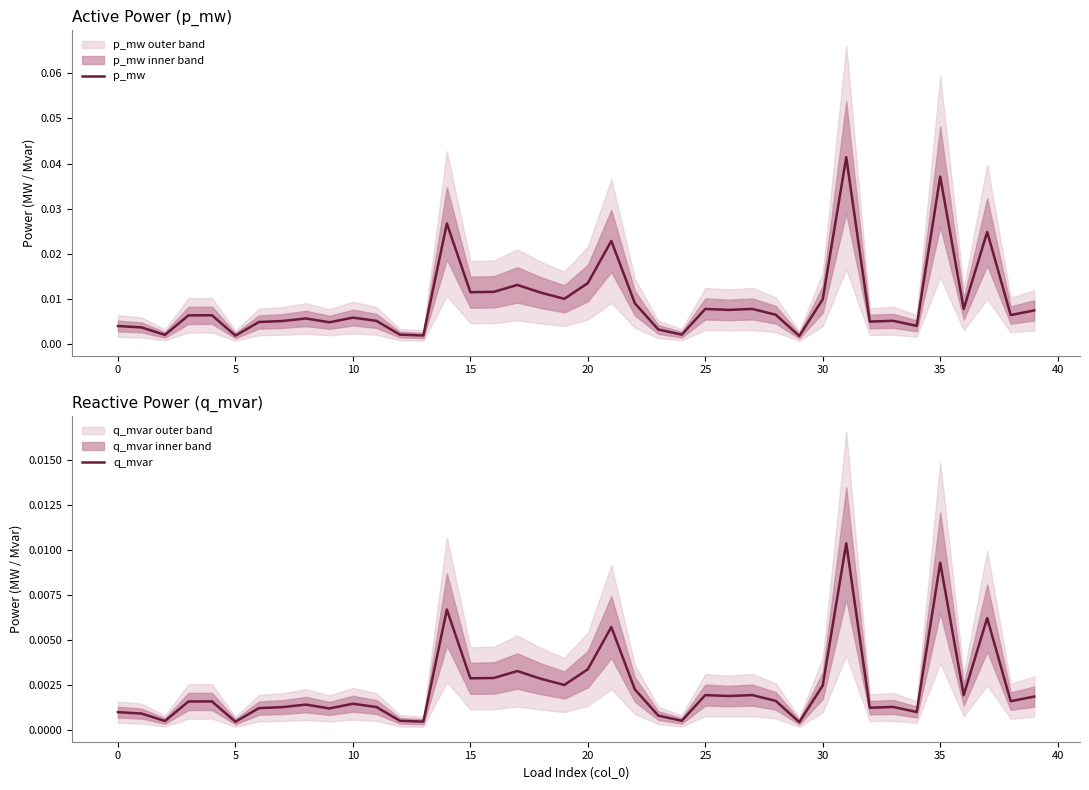

True or false: p_mw has more than 0 interior local peaks.

True